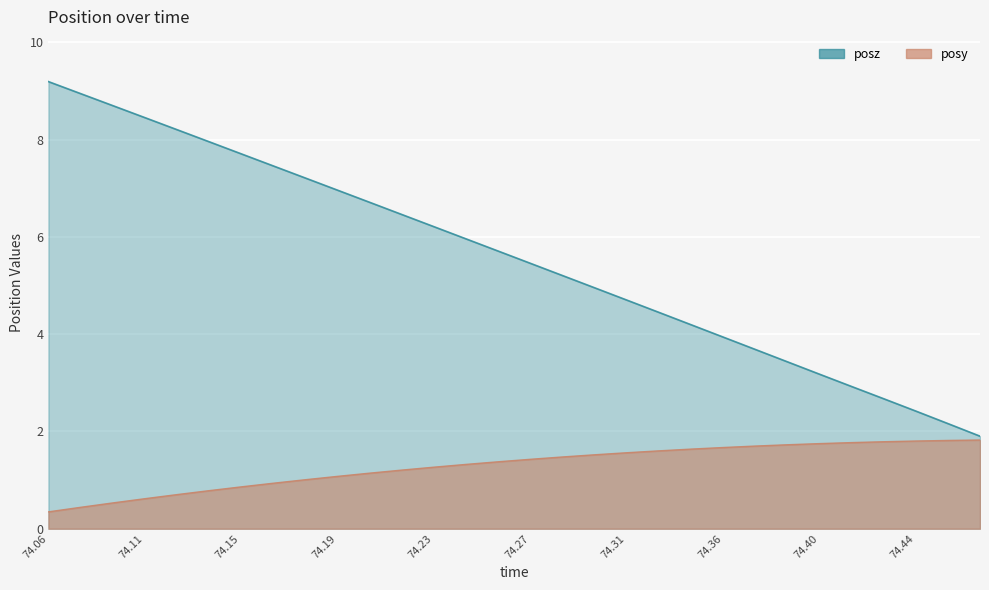

Rank the categories by posy value from highest to lowest.

74.4668, 74.45288, 74.43921, 74.42529, 74.41162, 74.39746, 74.3833, 74.36963, 74.35596, 74.34204, 74.32813, 74.31421, 74.30054, 74.28662, 74.27271, 74.25952, 74.24487, 74.23096, 74.21704, 74.20313, 74.18921, 74.17529, 74.16162, 74.14746, 74.13379, 74.12012, 74.10596, 74.09229, 74.07837, 74.06445